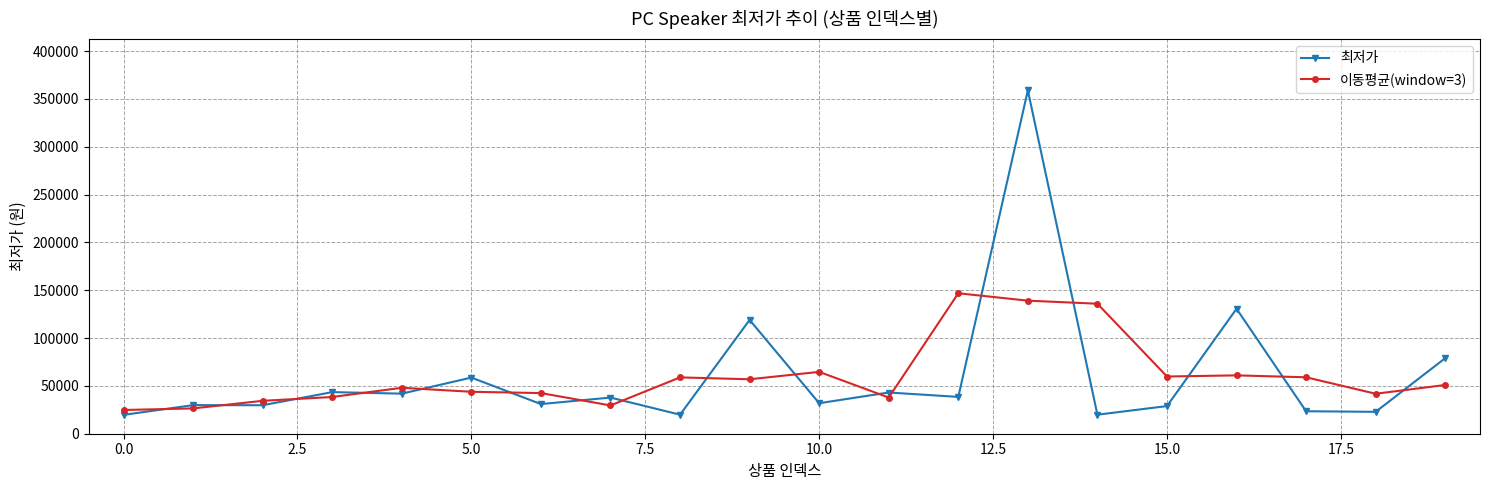

How many categories are shown in the chart?

20